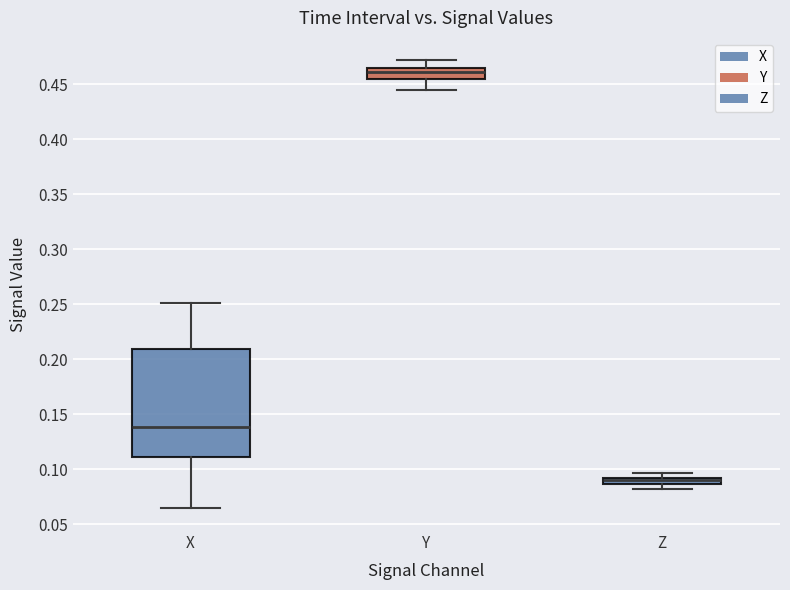

Which box's median line is the lowest?

Z